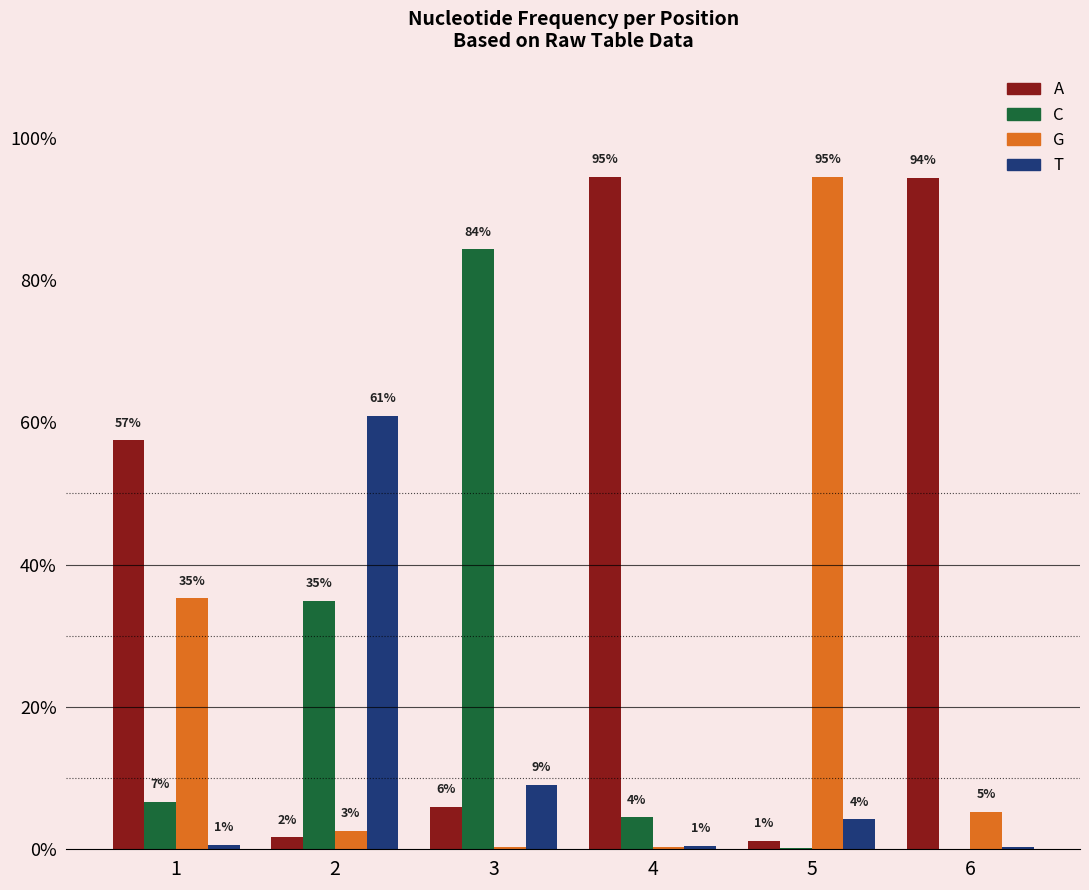

Rank the series by their maximum value, from highest to lowest.

A, G, C, T